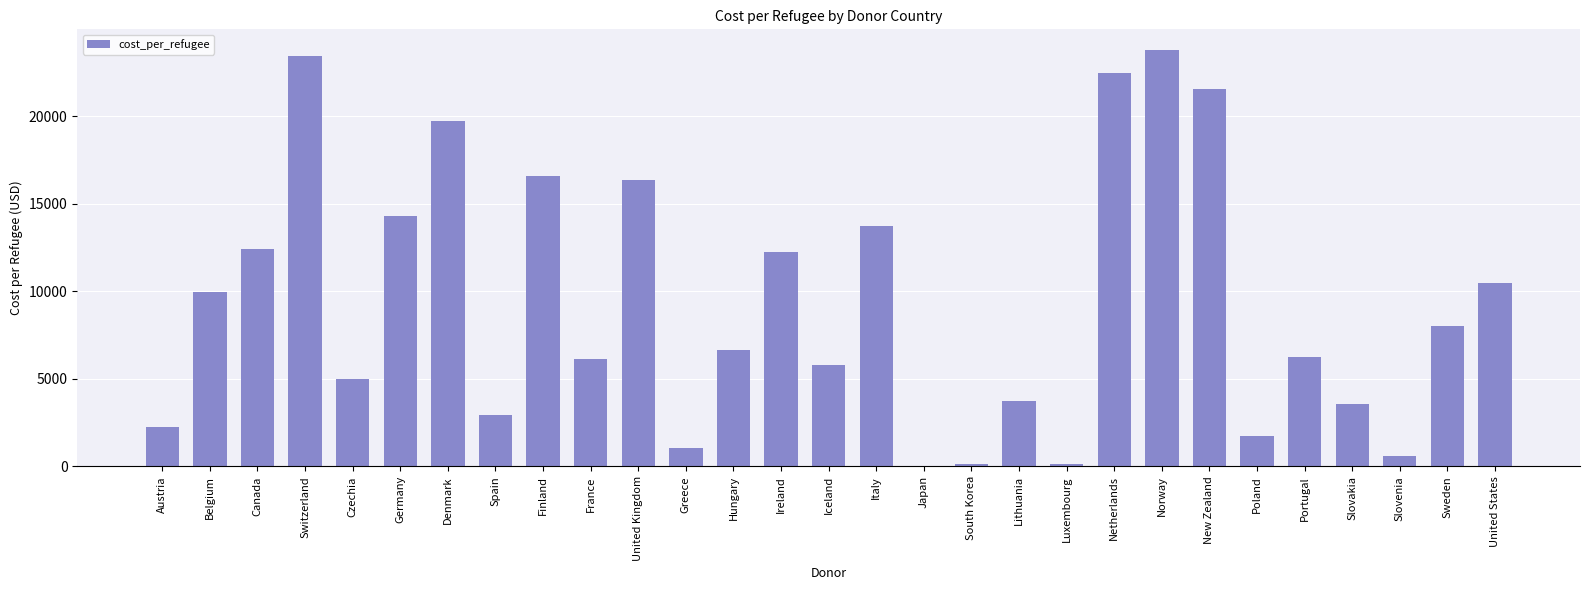

What is the maximum value shown in the chart?

23761.4